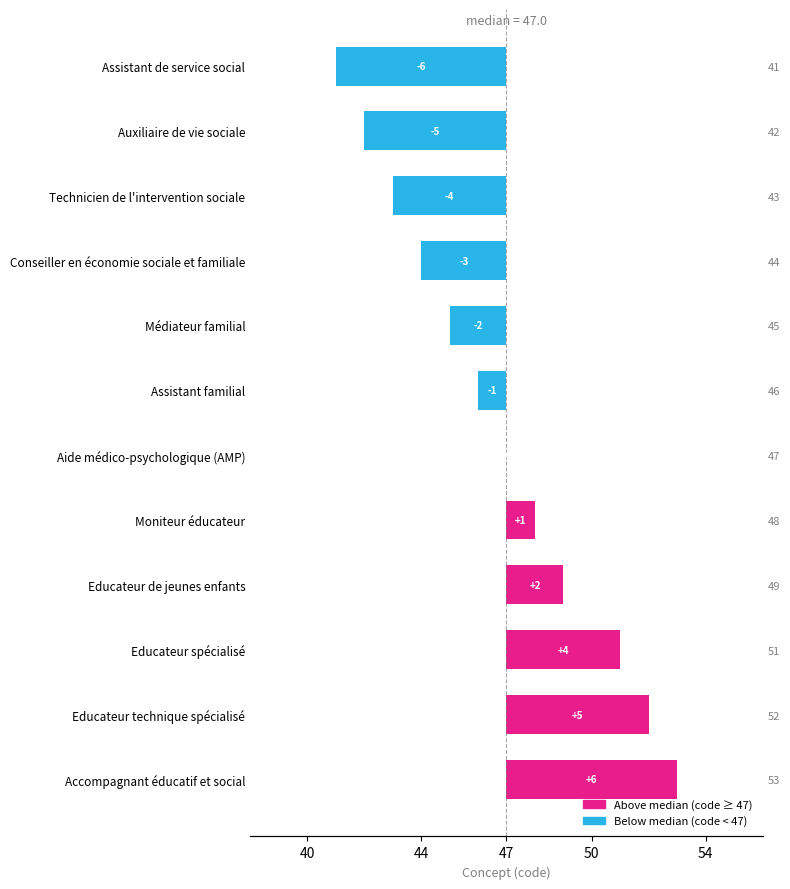

Where is the data nearest to the value 0?

Aide médico-psychologique (AMP)